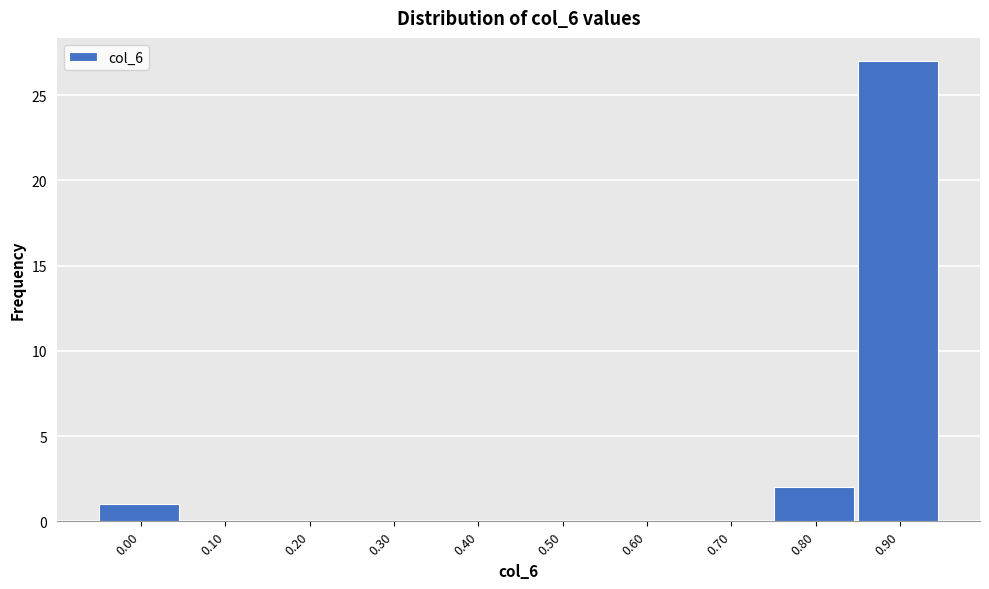

Reading right to left, list all the values displayed in this chart.

0.90=27	0.80=2	0.70=0	0.60=0	0.50=0	0.40=0	0.30=0	0.20=0	0.10=0	0.00=1